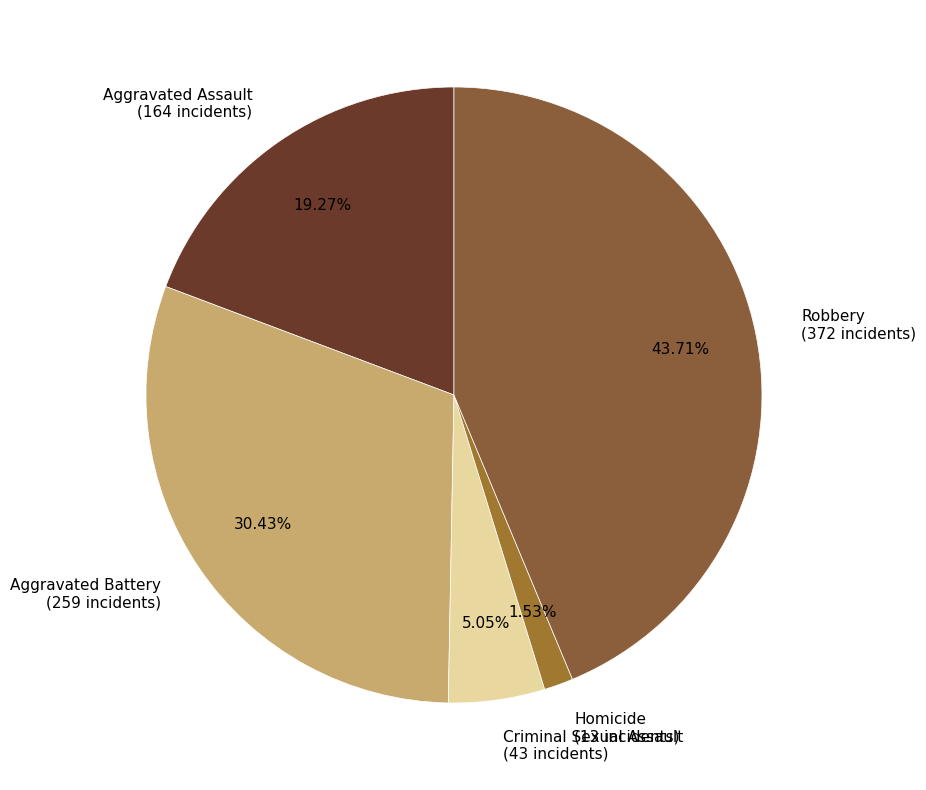

Count the number of slices in the pie.

5